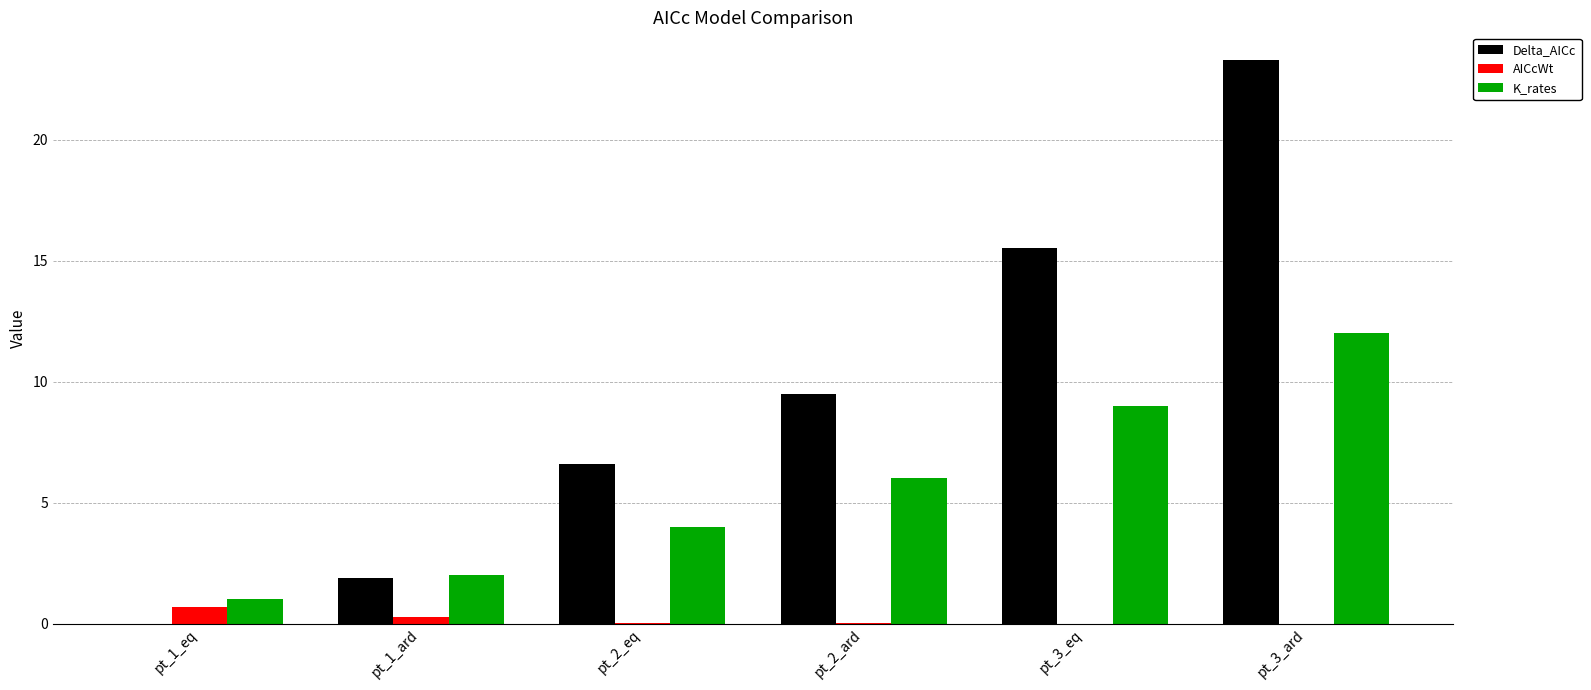

Between pt_2_eq and pt_3_eq, which series saw the biggest shift?

Delta_AICc